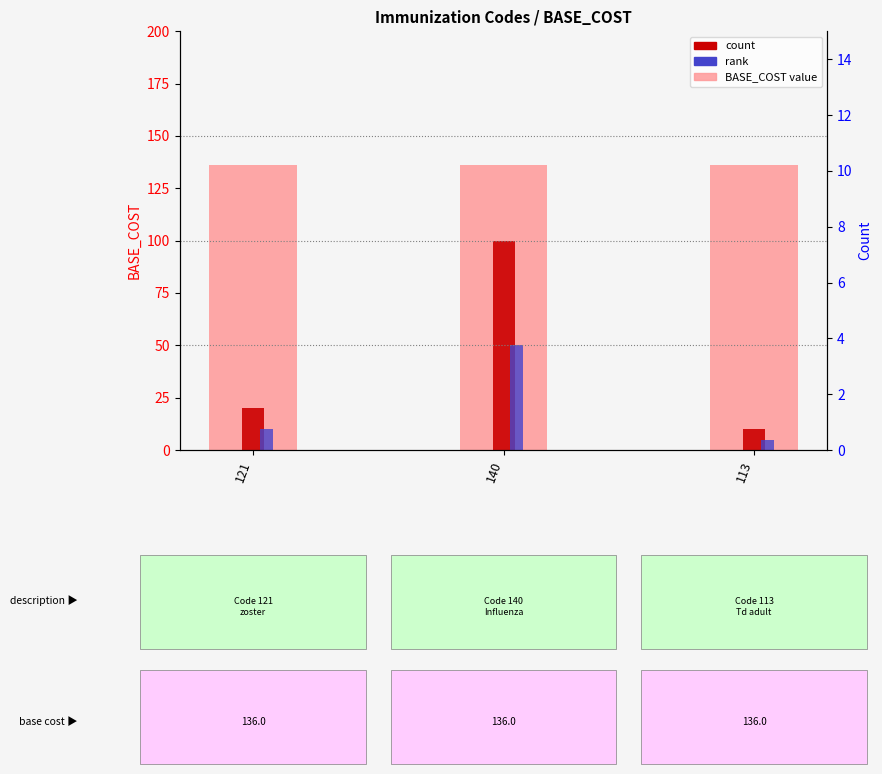

Are the bars grouped side by side (vs. stacked)?

Yes